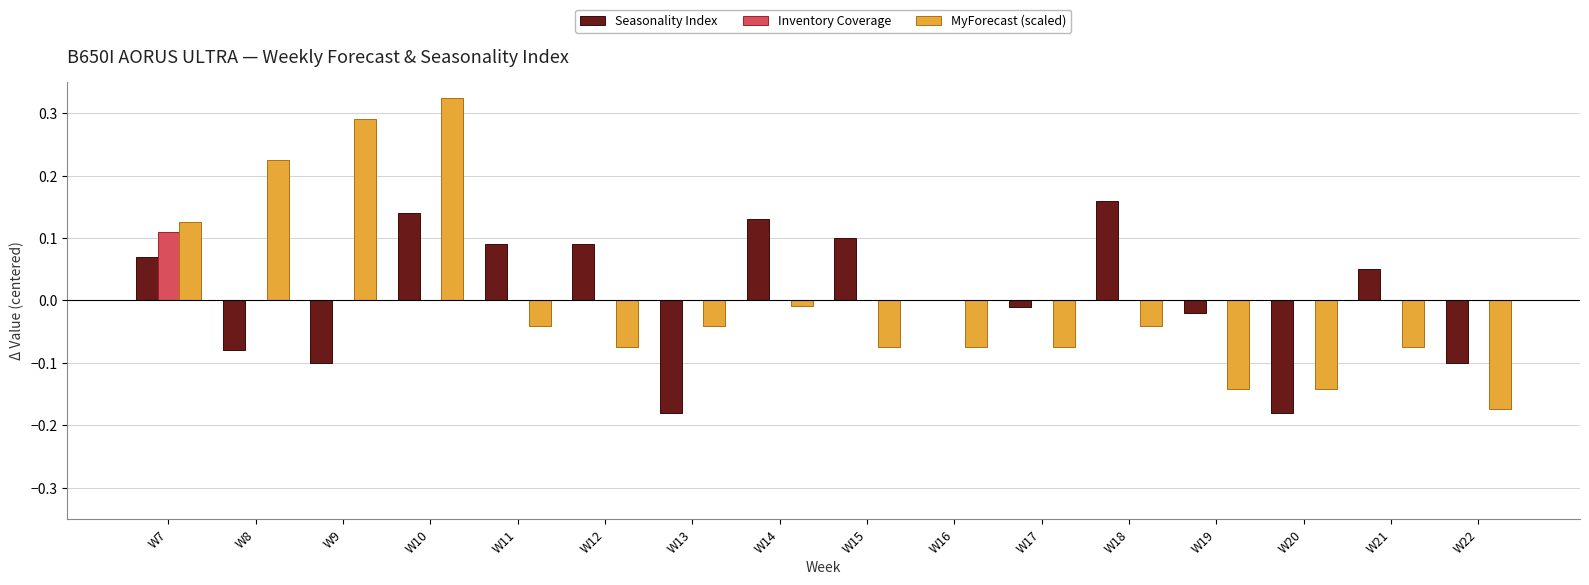

Which label corresponds to the largest value in the chart?

W10